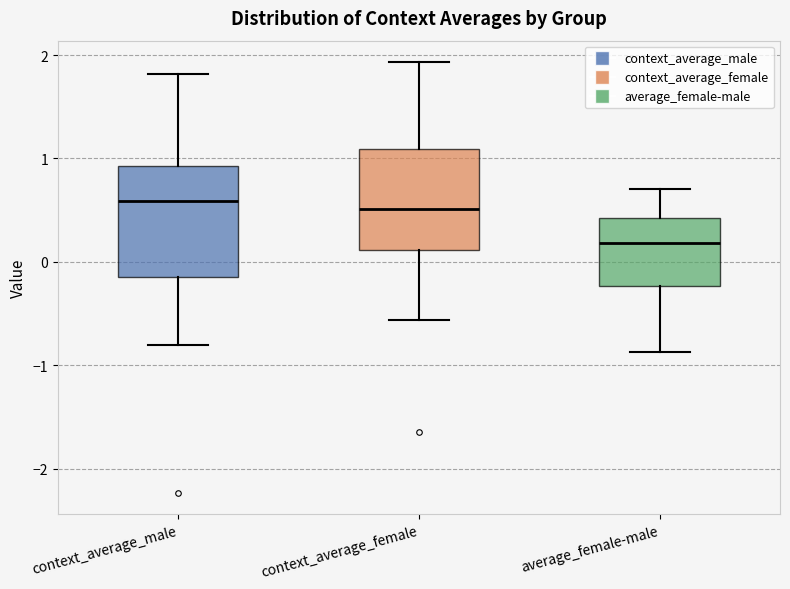

Where does the upper whisker of the box for average_female-male end on the y-axis? The values are not printed on the chart, so give them approximately, as read against the axis.

0.7